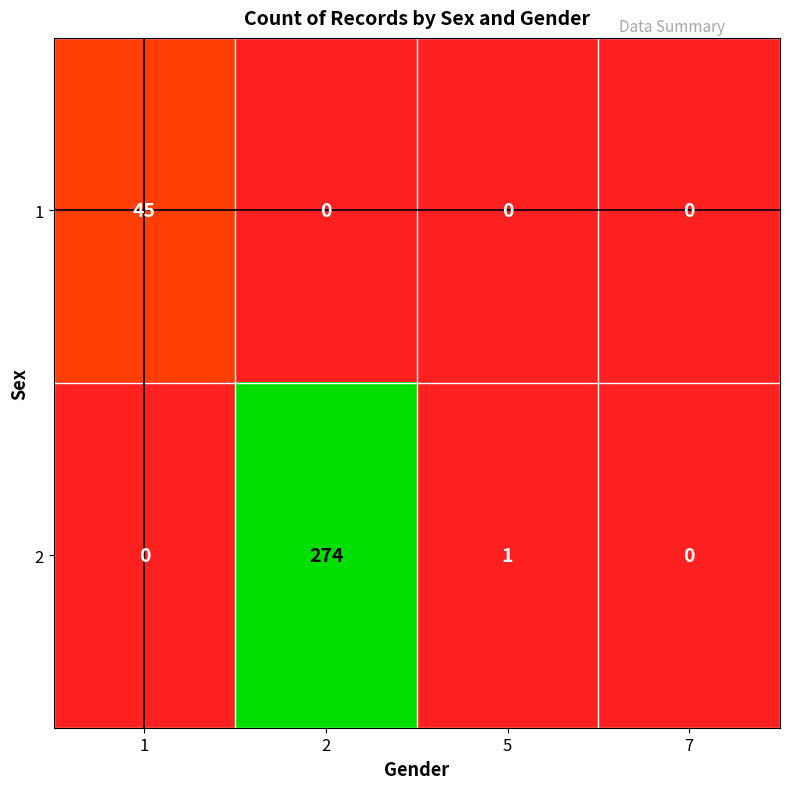

List the series in order of their peak value, lowest first.

1, 2